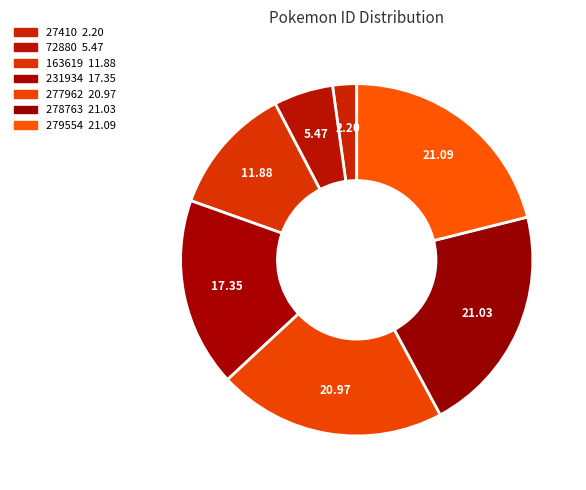

Is it true that 27410 is 1% of the pie?

False